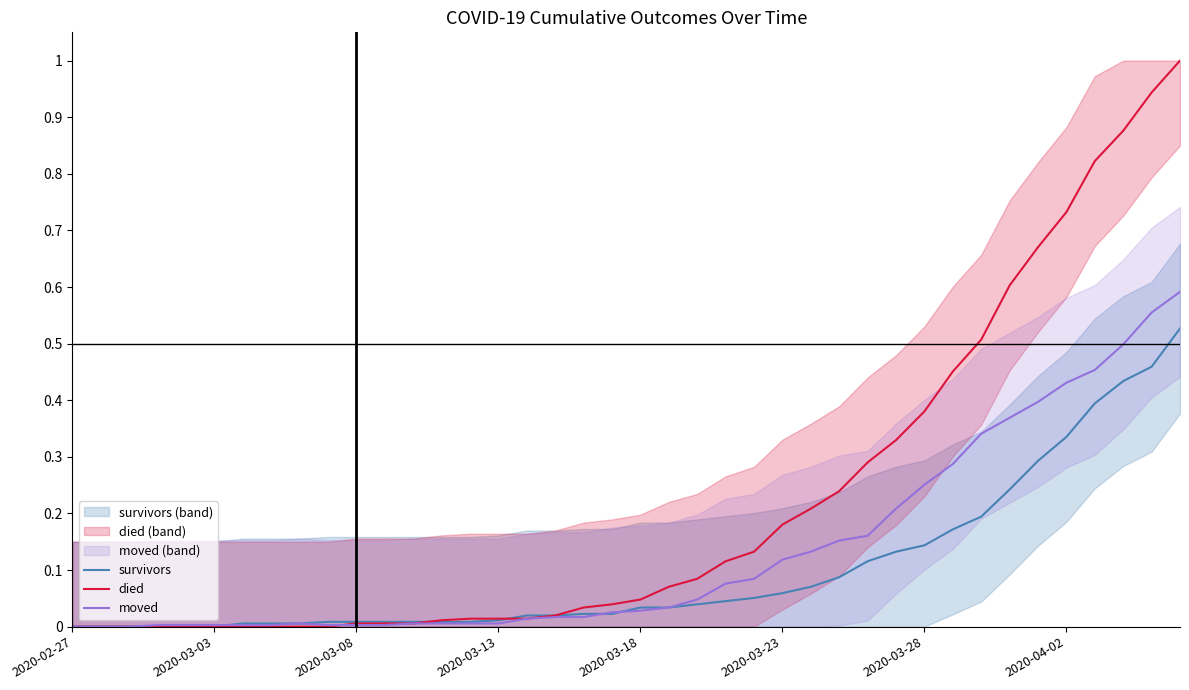

What position from the right is 13?

27